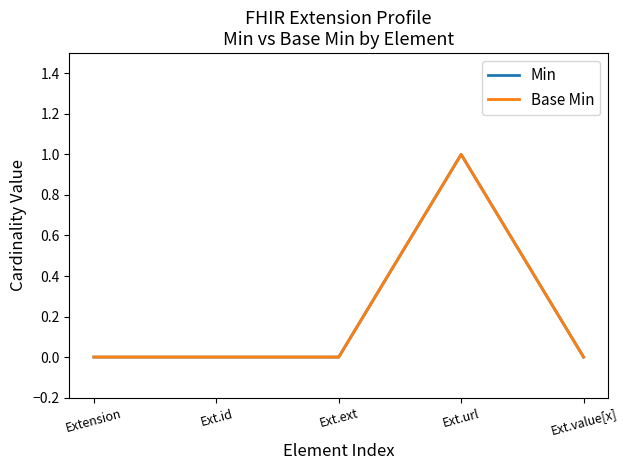

The value of Min at Ext.url is 0. True or false?

False